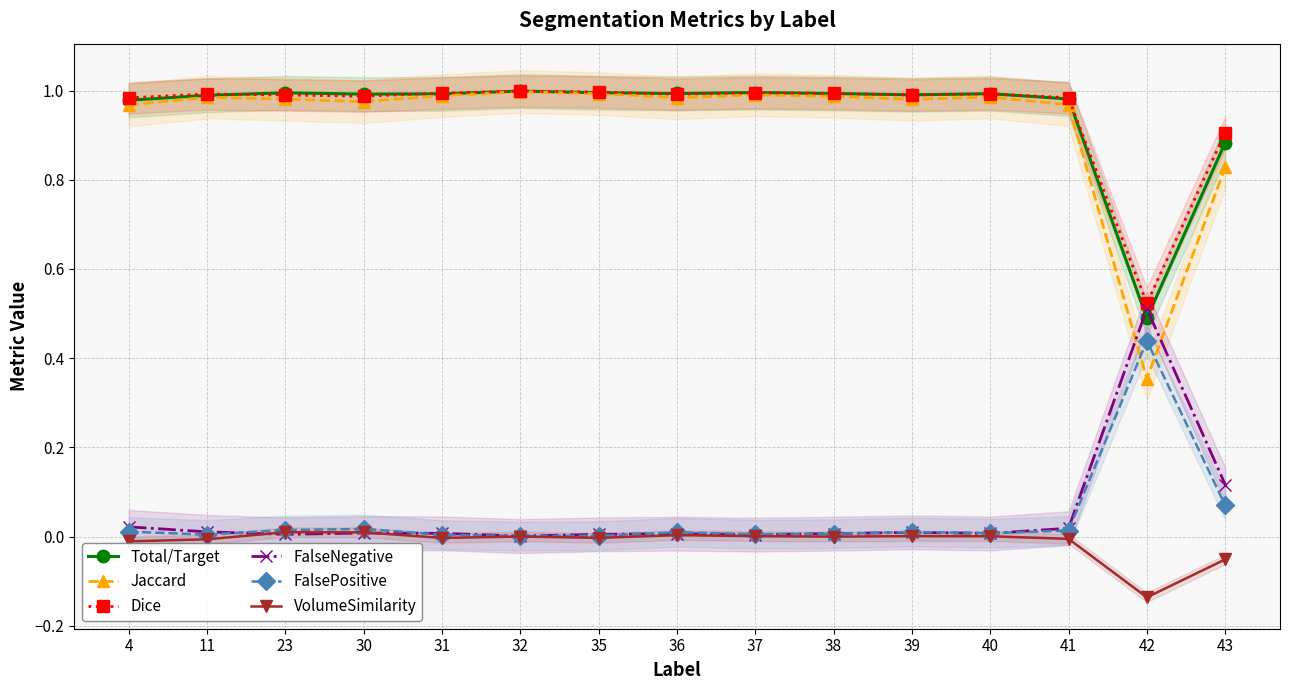

Which series has the largest total across all categories?

Dice